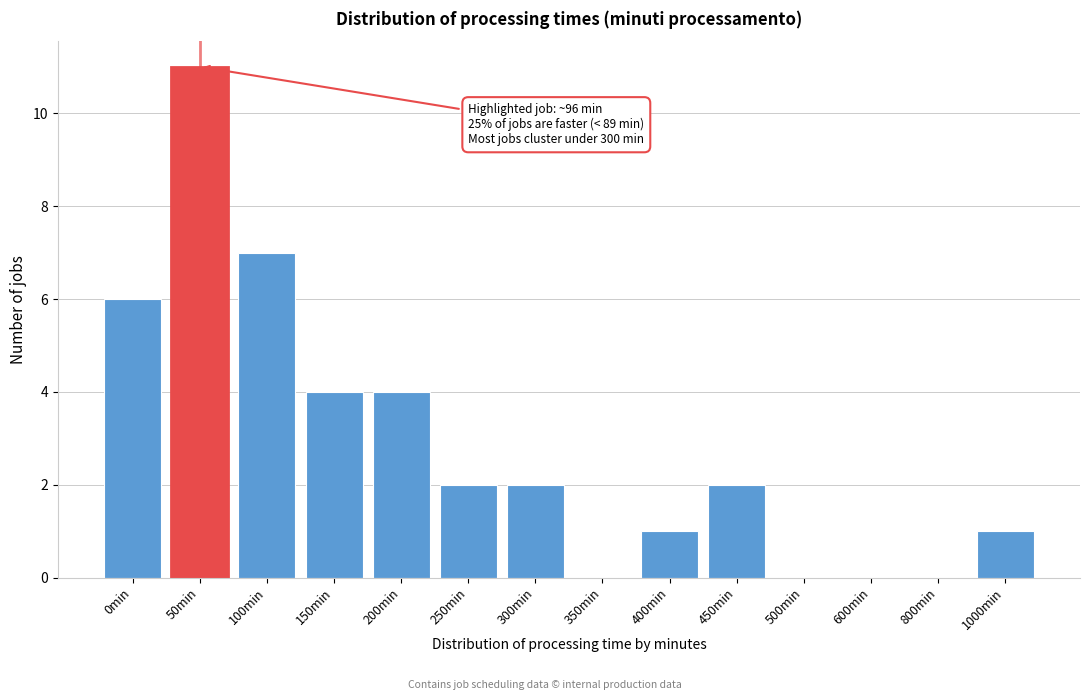

Reading left to right, transcribe all the data shown in this chart.

0min=6	50min=11	100min=7	150min=4	200min=4	250min=2	300min=2	350min=0	400min=1	450min=2	500min=0	600min=0	800min=0	1000min=1